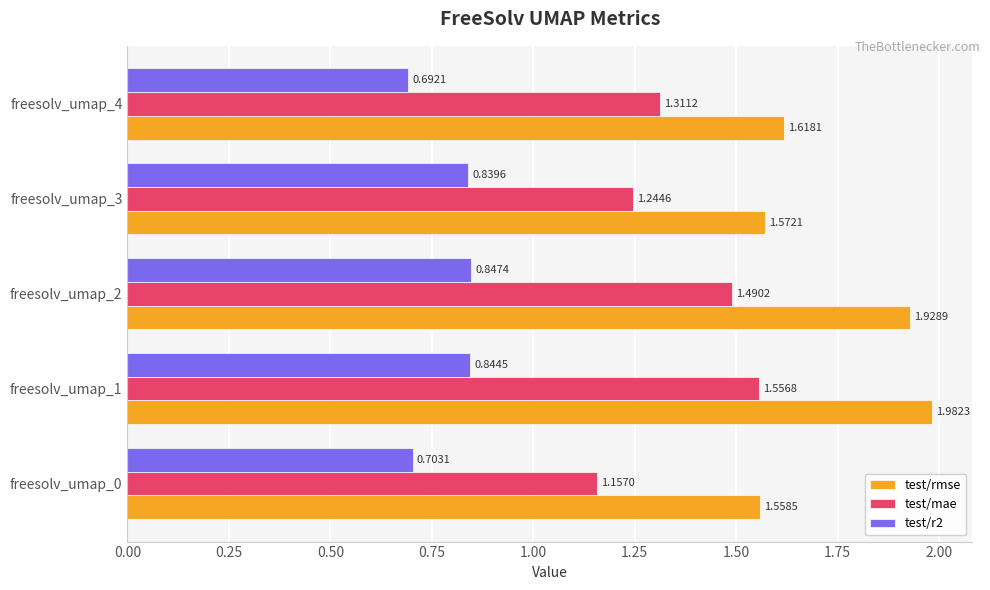

What is the total value across all series at freesolv_umap_0?

3.4